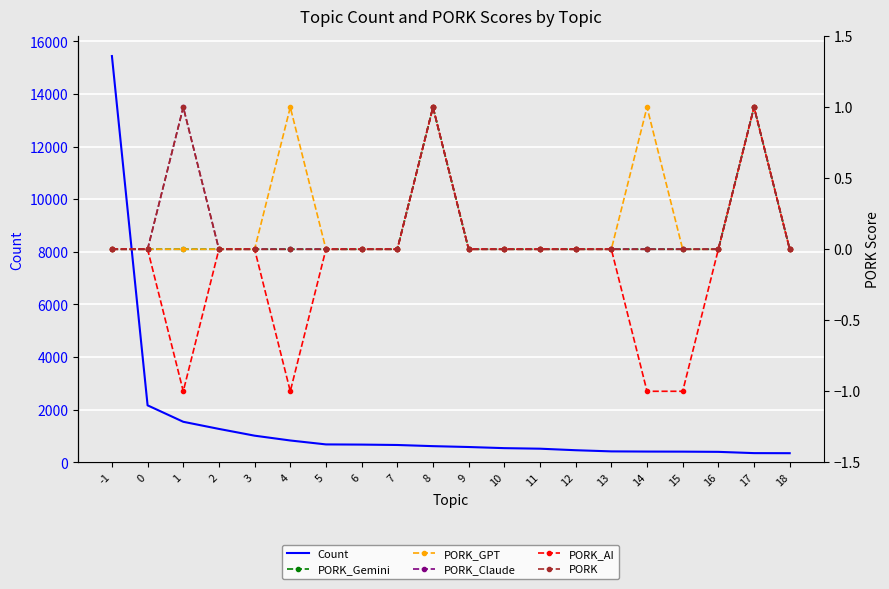

How many distinct data groups are displayed?

6